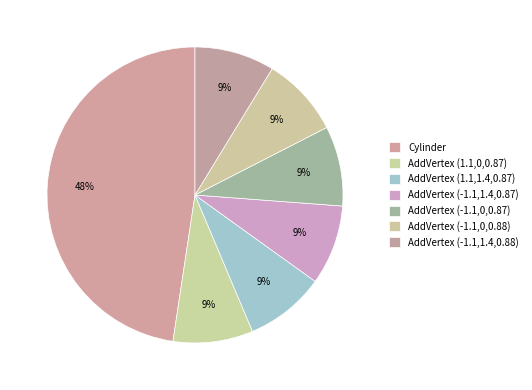

Count the number of slices in the pie.

7